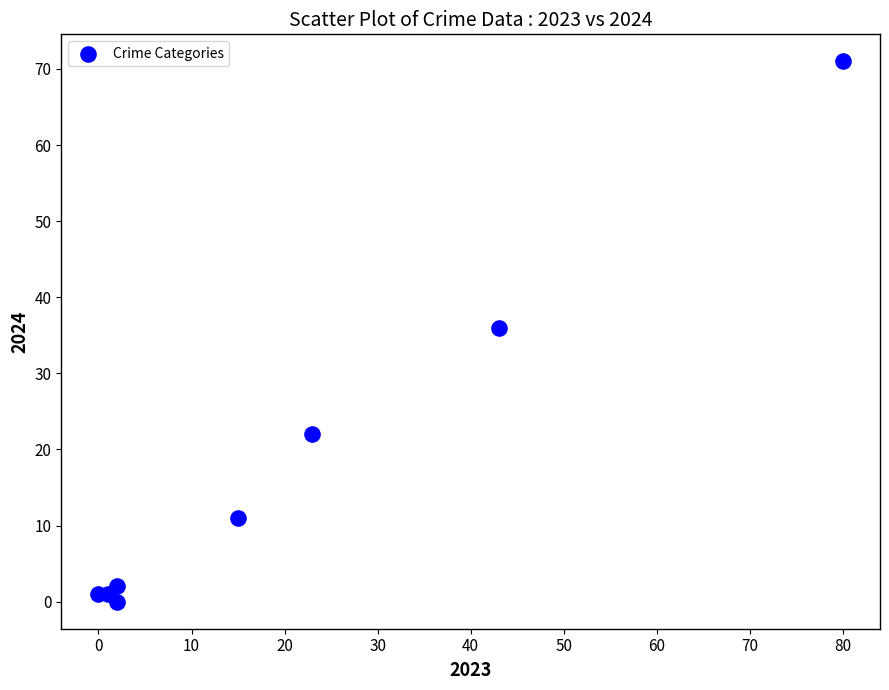

What is the range of Y values (max minus min)?

71